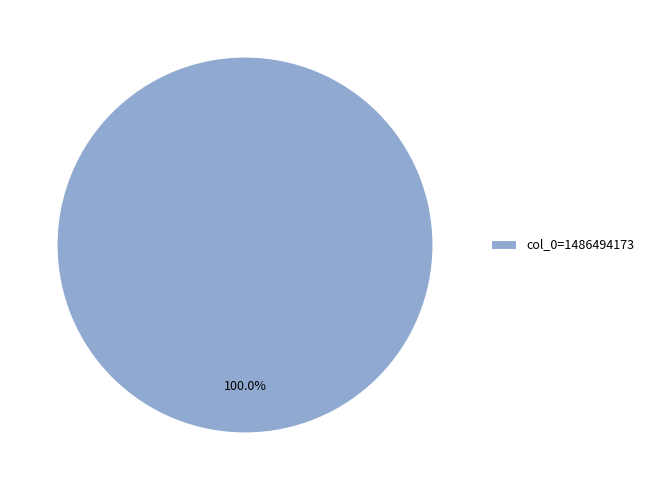

What is the majority slice?

col_0=1486494173